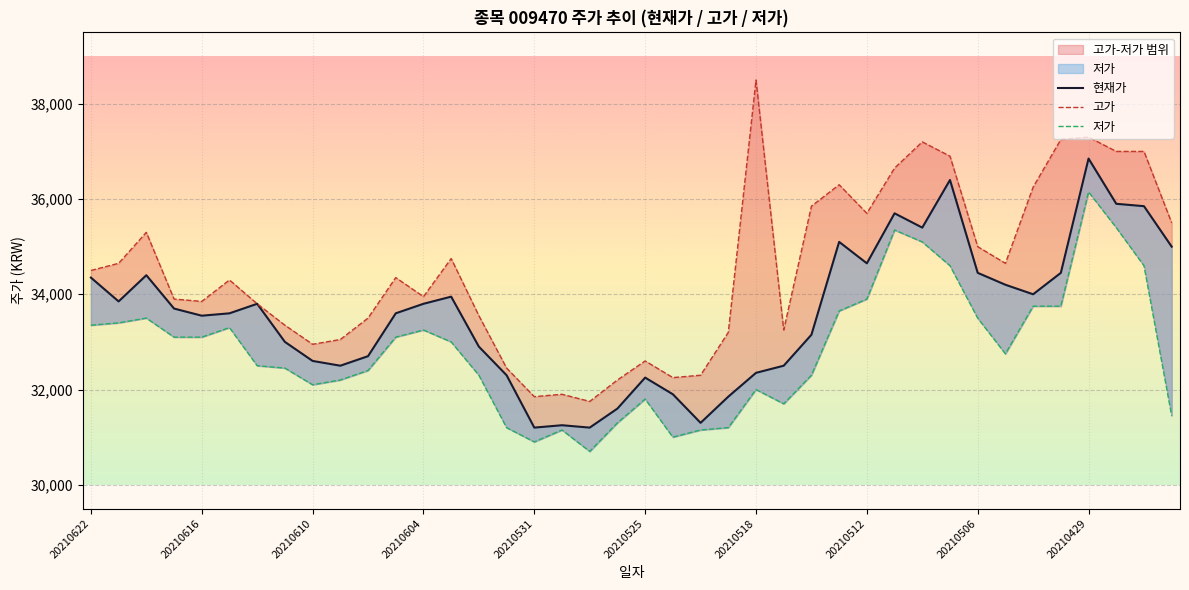

True or false: 고가 has more than 0 points higher than both neighbors.

True